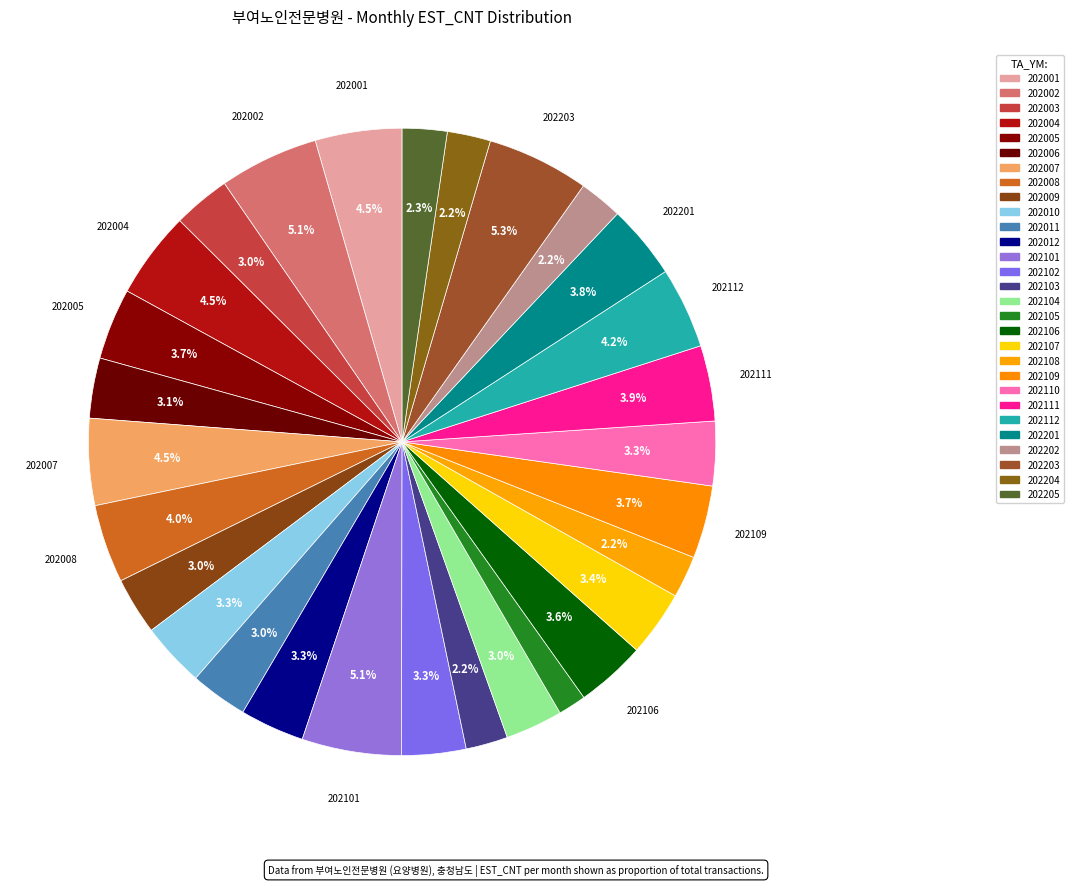

What percentage is NOT represented by 202010?

96.7%